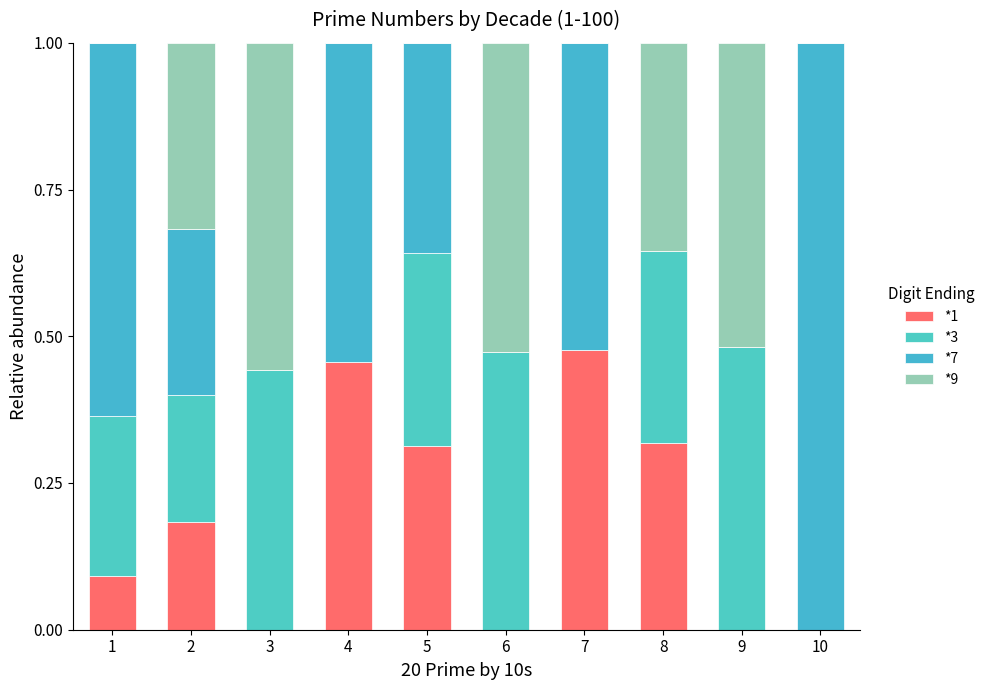

At 1, list the series in order from smallest to largest.

*9, *1, *3, *7